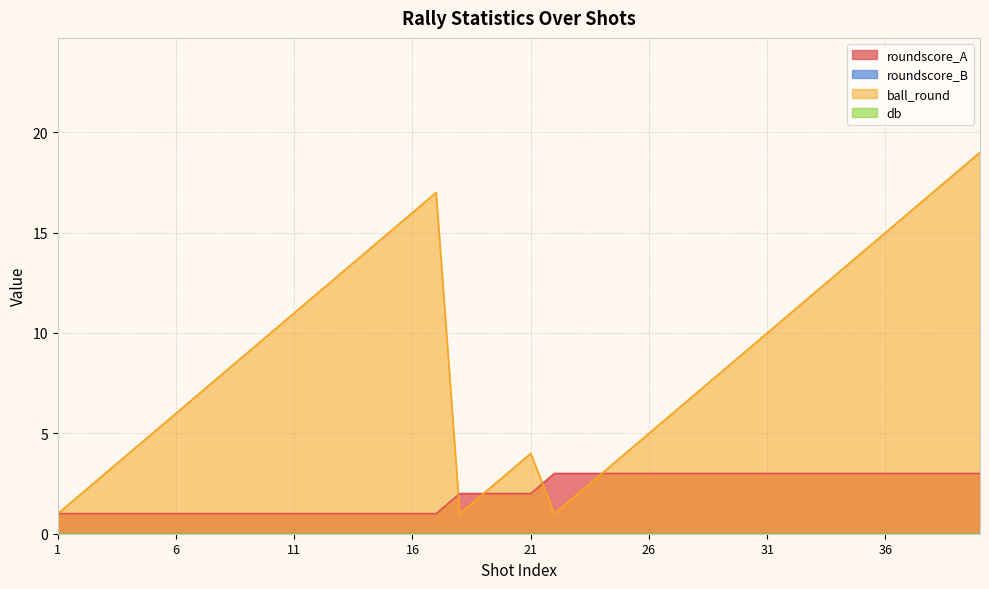

Where is roundscore_A nearest to the value 2?

18